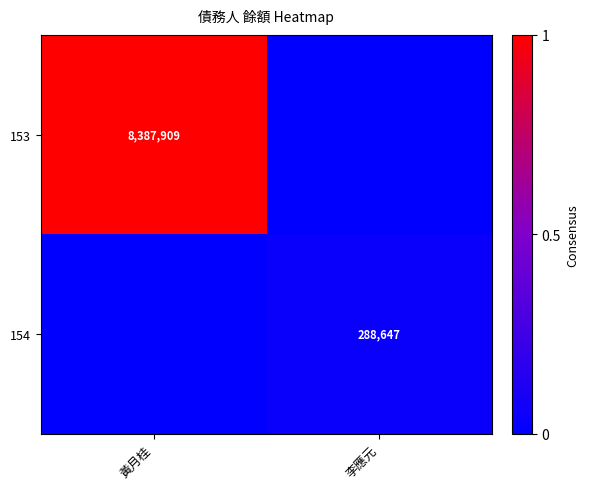

Is it true that 153 equals 8387909 at 黃月桂?

True